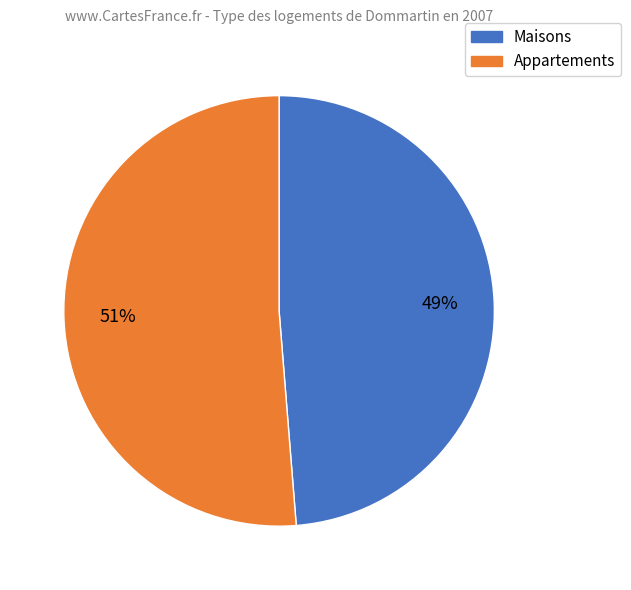

To the nearest percent, what is the average slice percentage?

50%